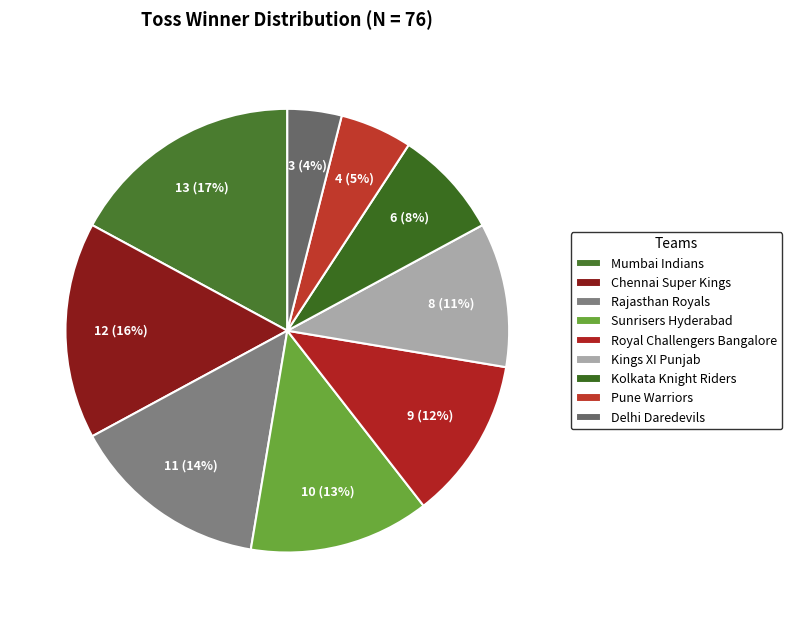

Combined, do Pune Warriors and Rajasthan Royals account for over 50%?

No